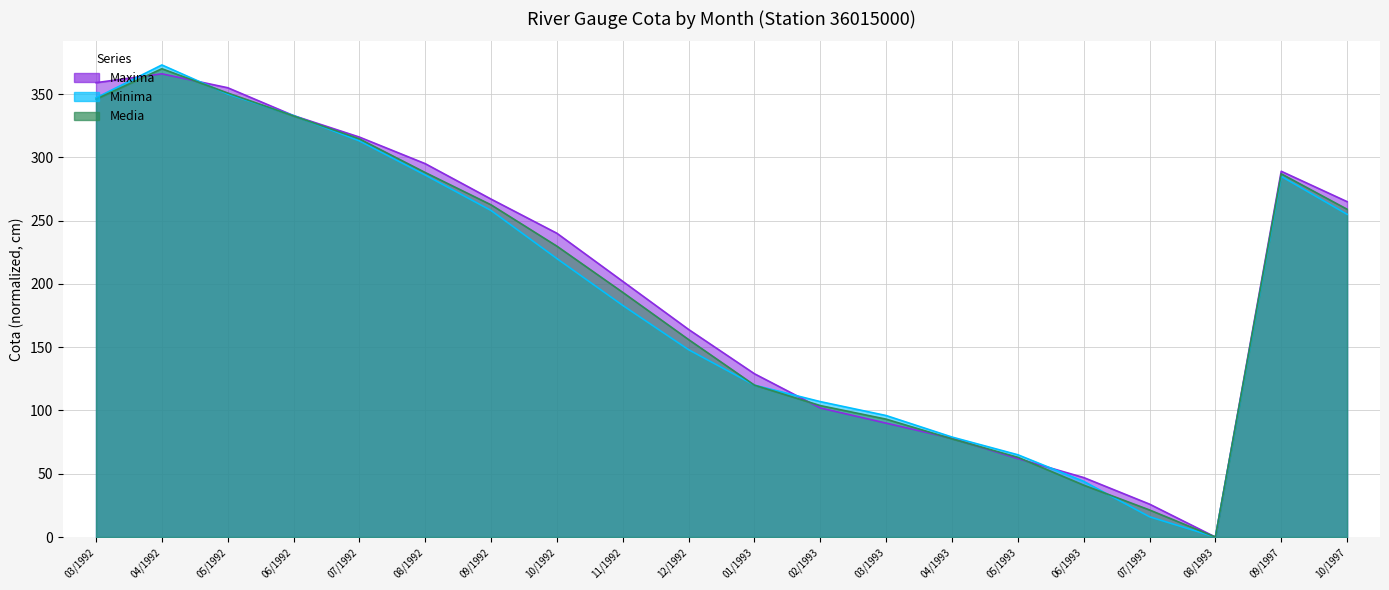

At 06/1992, list the series in order from largest to smallest.

Maxima, Minima, Media